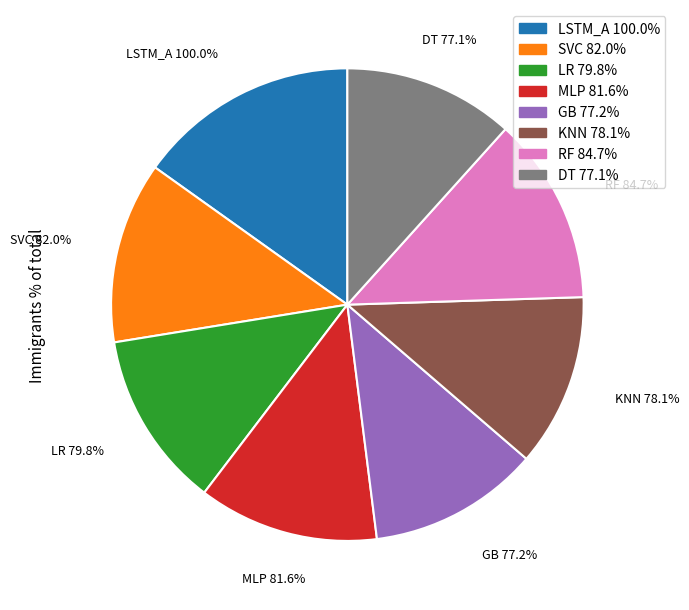

What percentage is the MLP slice, to the nearest percent?

12%